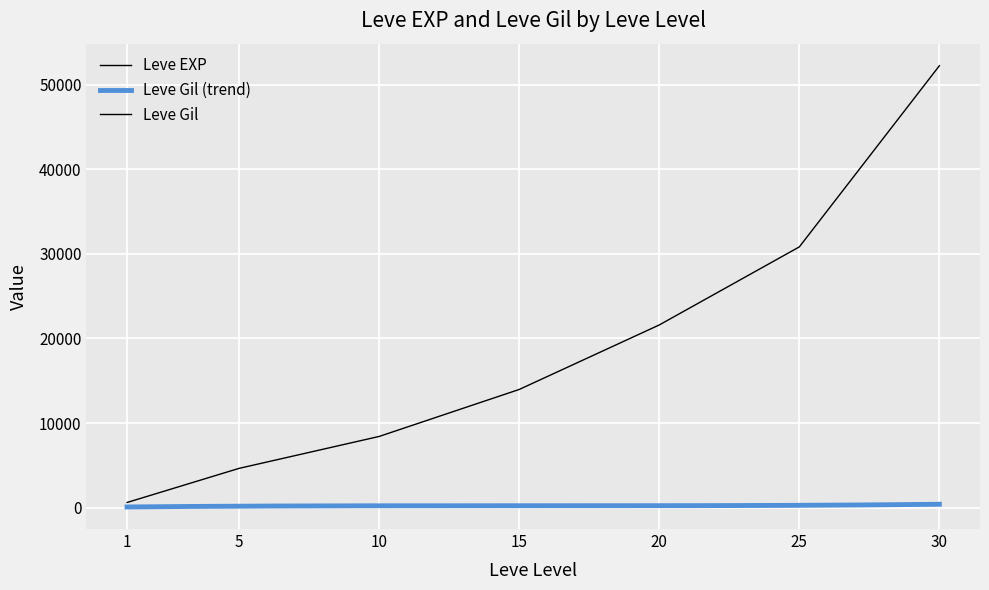

What is the value of the Leve EXP point at the 7th from the left?

52220